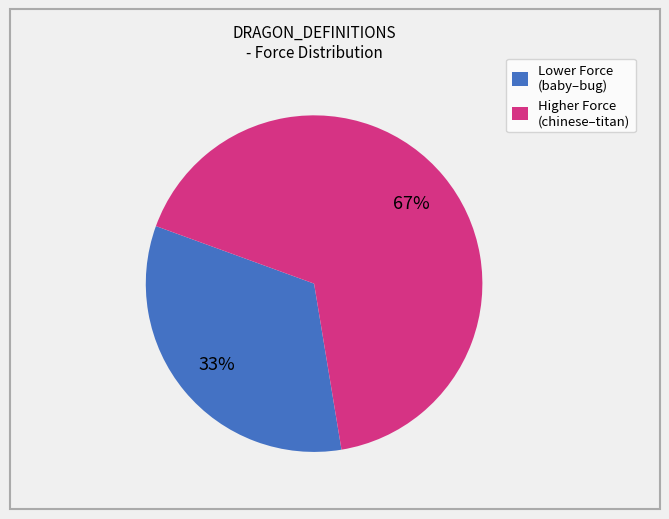

Is Lower Force (baby–bug) the majority of the pie?

No